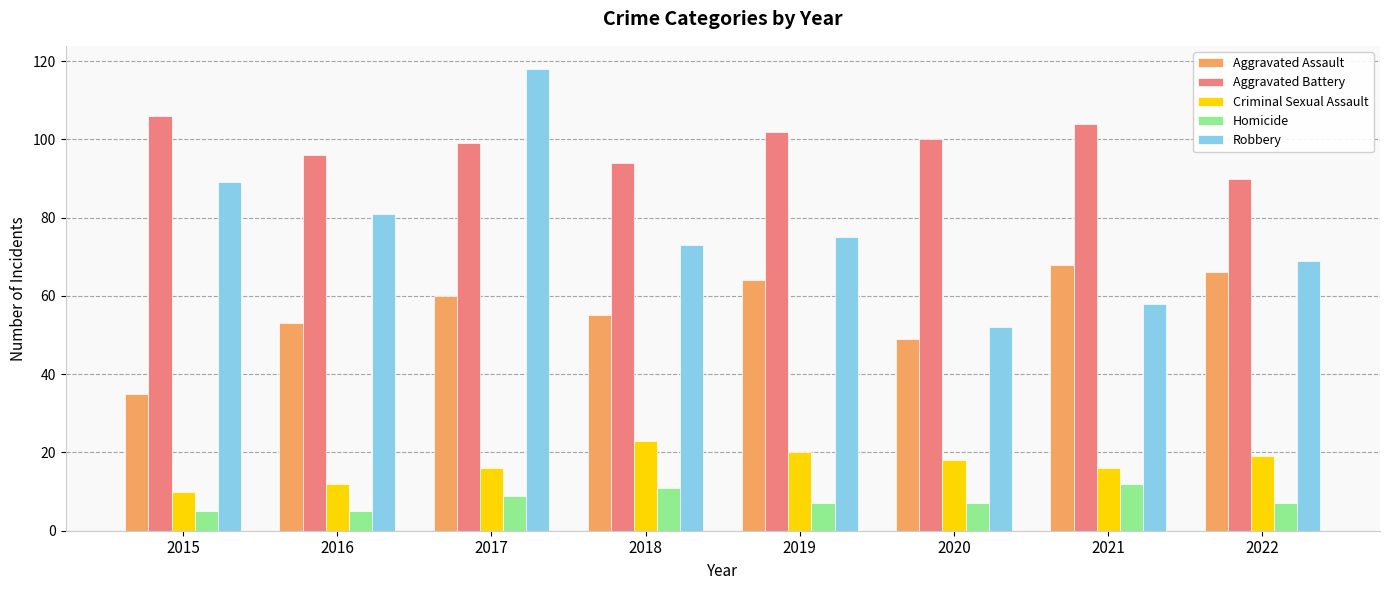

What is the sum of all Homicide values?

63